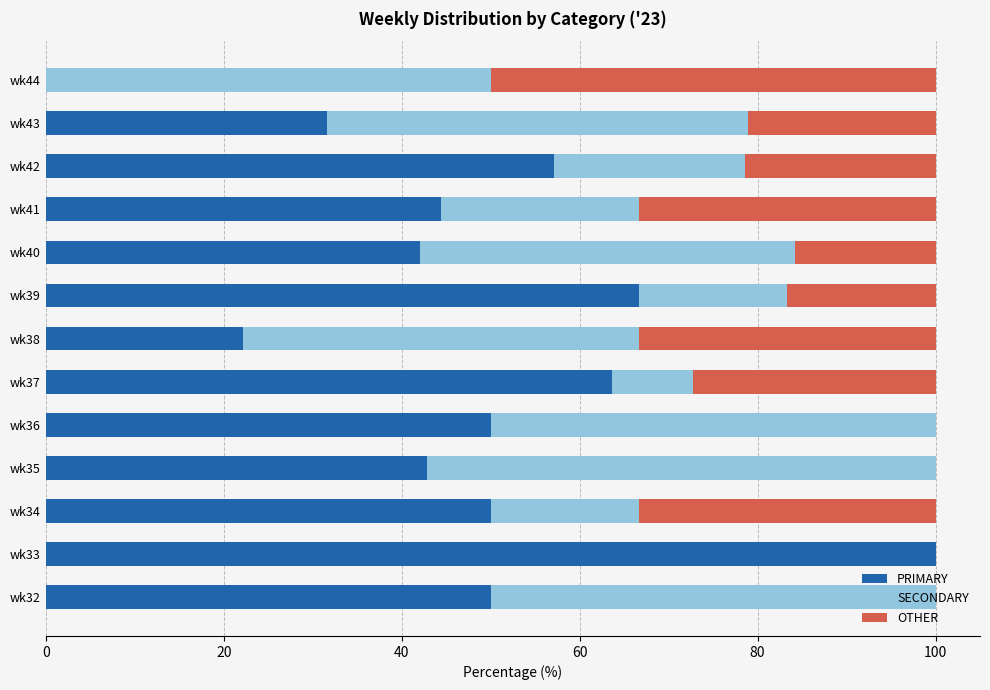

What is the sum of all PRIMARY values?

620.7